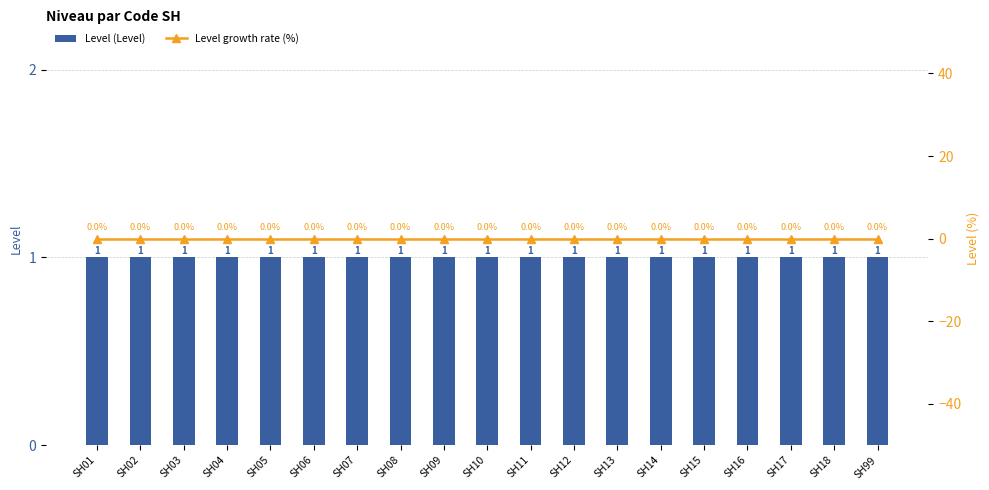

Is the value of Level growth rate (%) at SH10 greater than the value of Level (Level) at SH06?

No